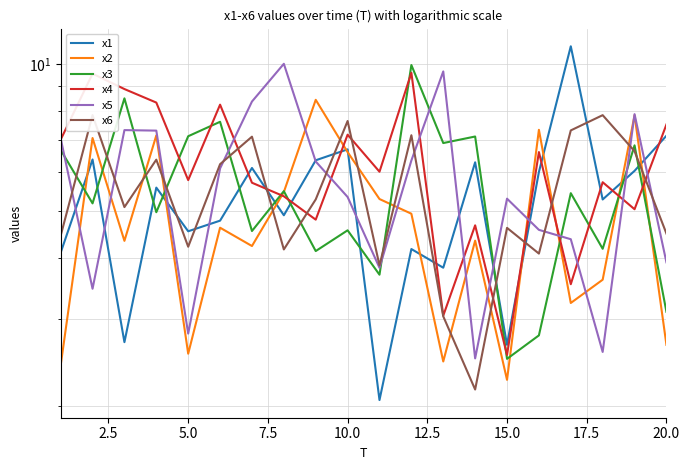

How many times do x1 and x2 cross each other?

10